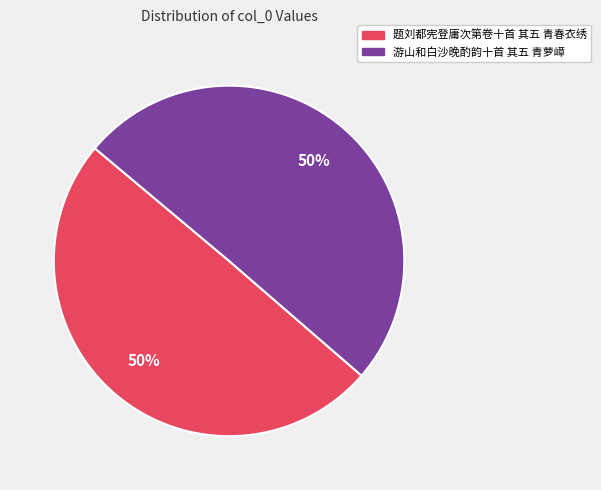

Is the sum of 游山和白沙晚酌韵十首 其五 青萝嶂 and 题刘都宪登庸次第卷十首 其五 青春衣绣 greater than half?

Yes